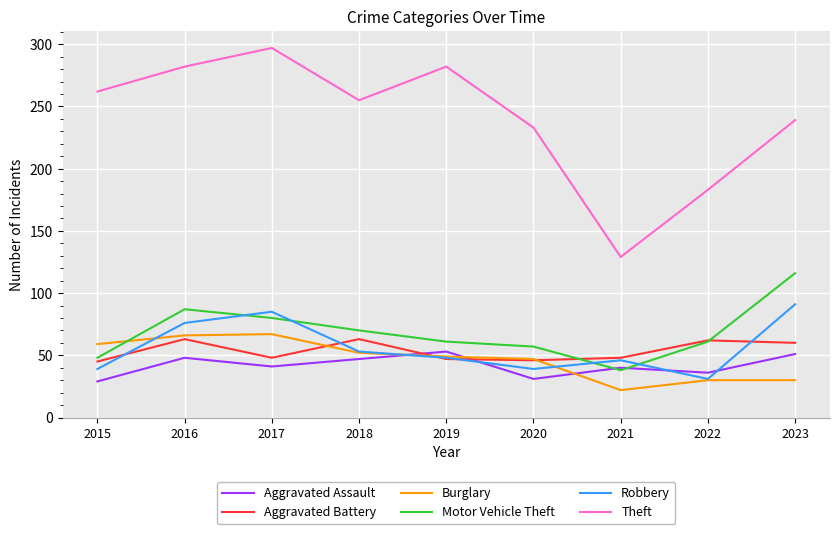

How many values in the Theft series are below 255?

4